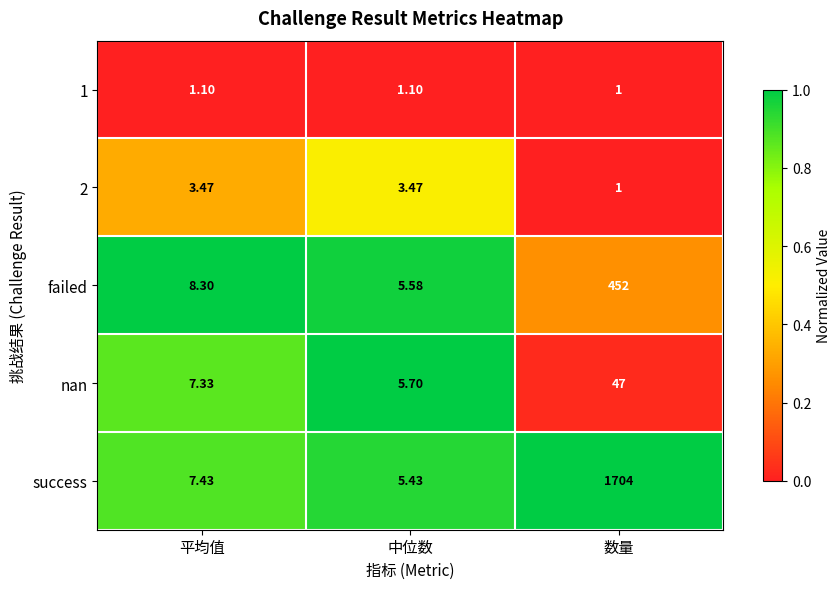

List the labels in order of success value, largest first.

数量, 平均值, 中位数